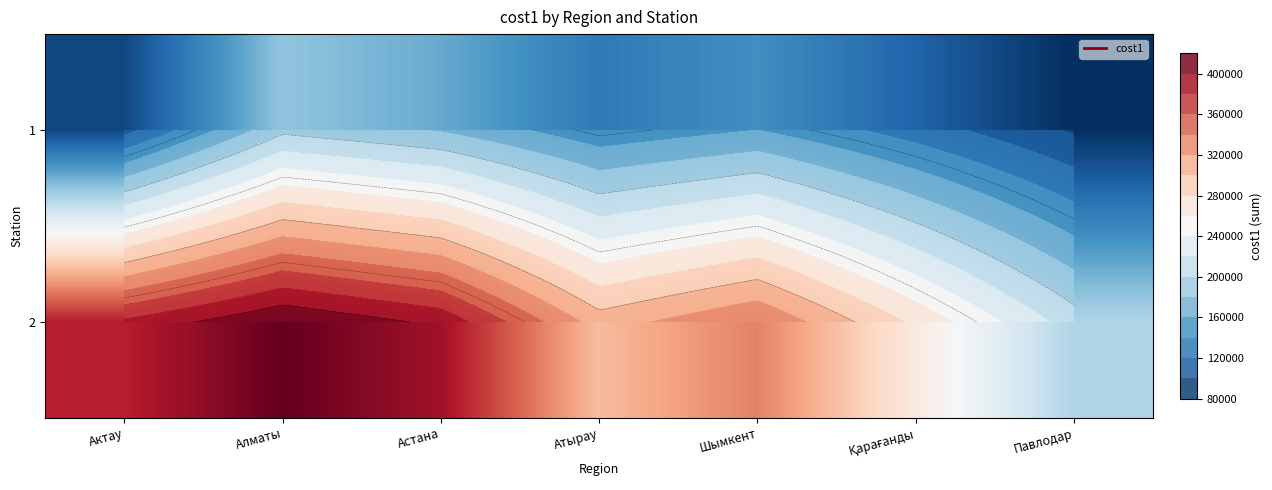

Is the value of 2 at Павлодар greater than the value of 1 at Шымкент?

Yes